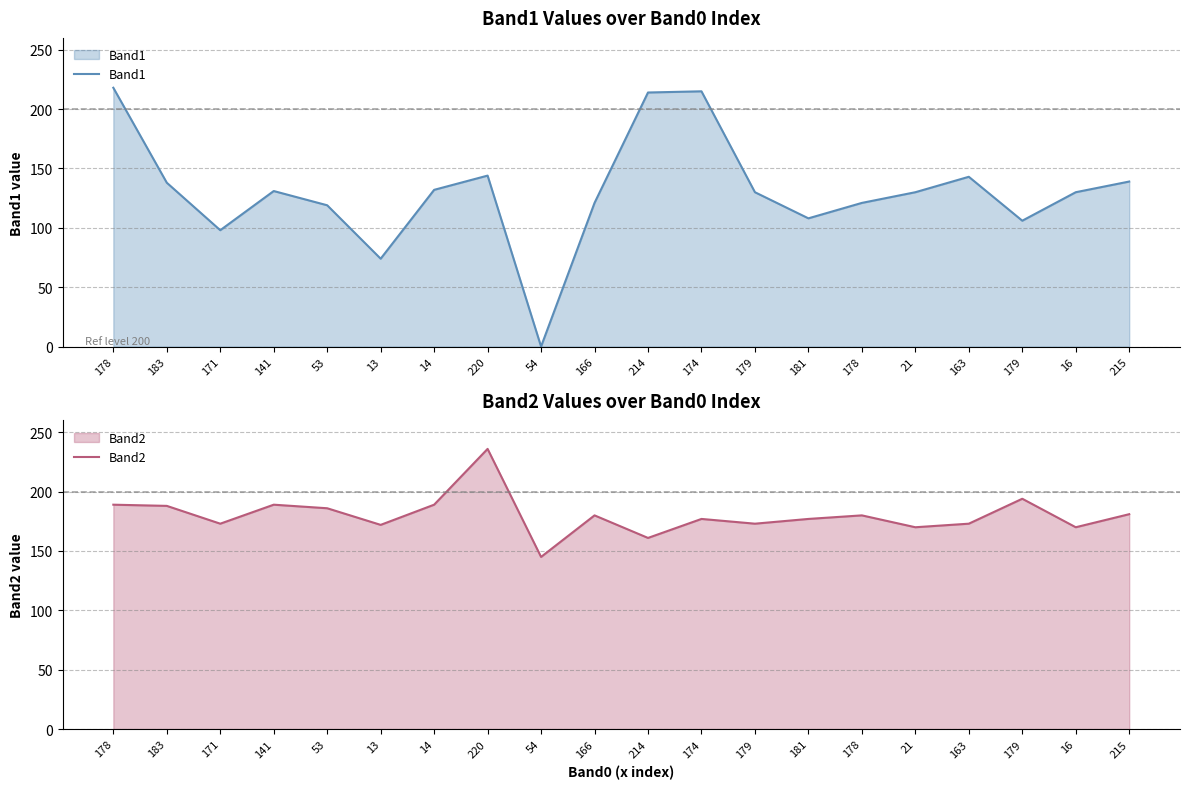

What is the difference between the Band2 values at 54 and 178?

35